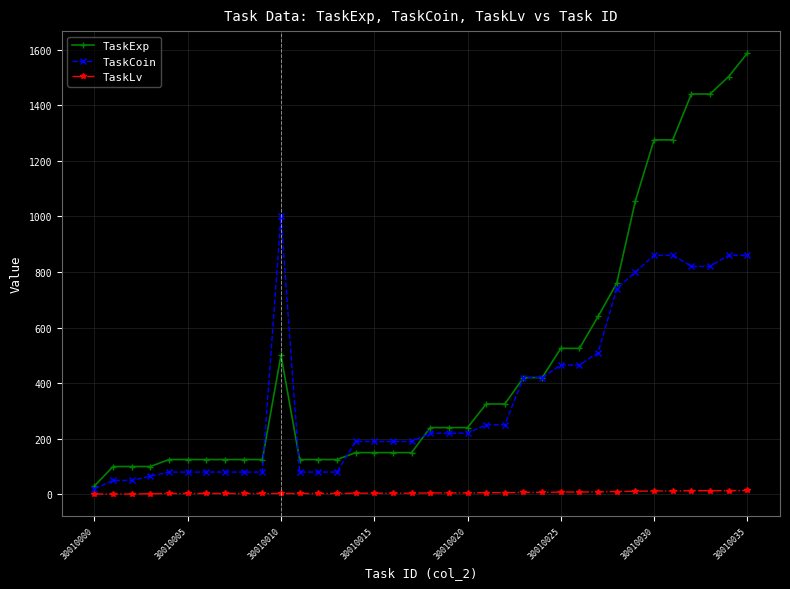

Which series has the largest range (max minus min)?

TaskExp